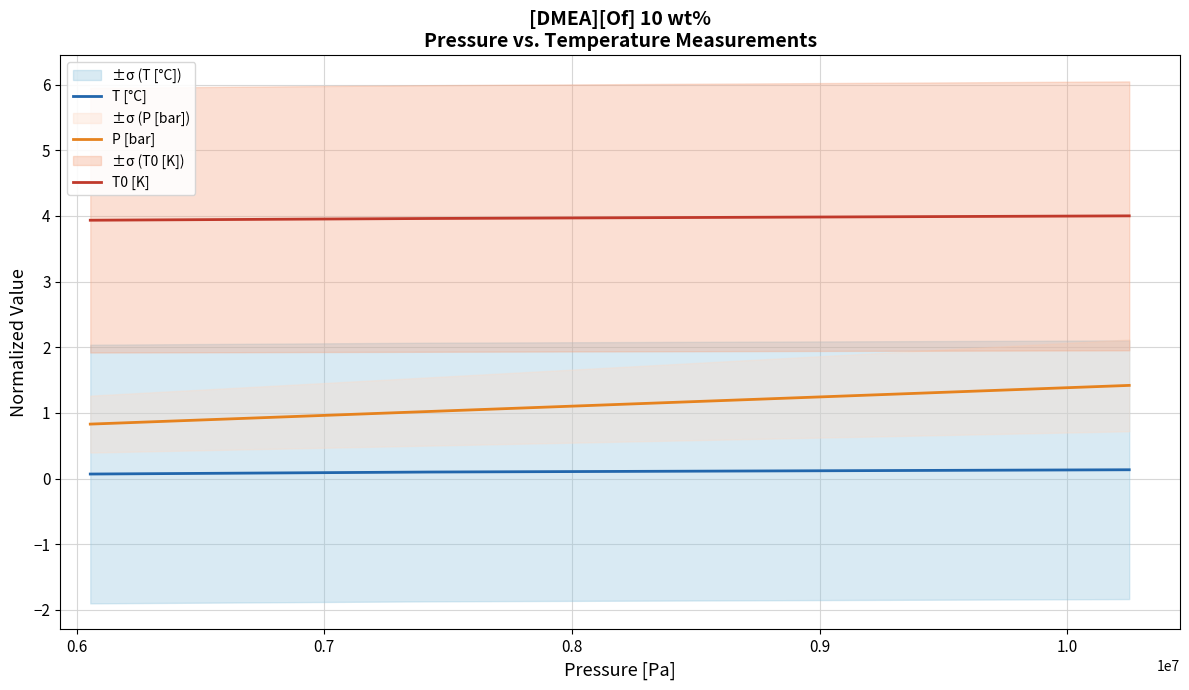

At how many categories does at least one series exceed 3?

3